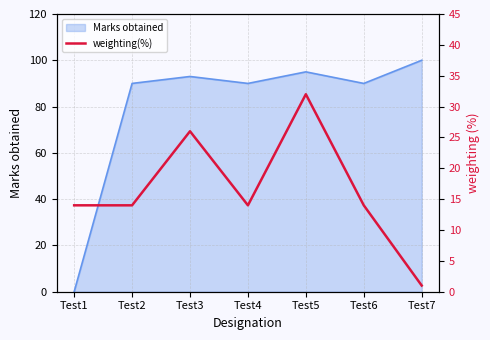

Is it true that the value at Test1 is 7?

False